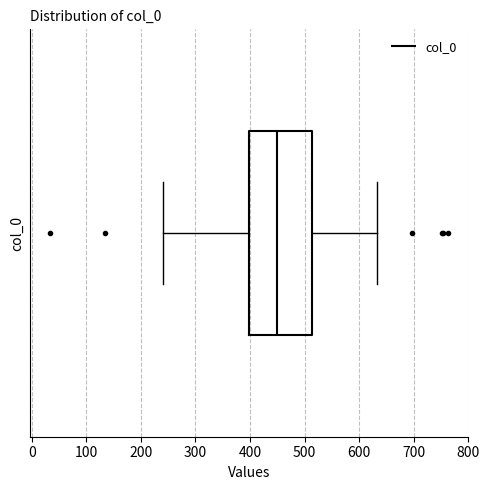

Where does the left whisker of the box end on the x-axis? The values are not printed on the chart, so give them approximately, as read against the axis.

240